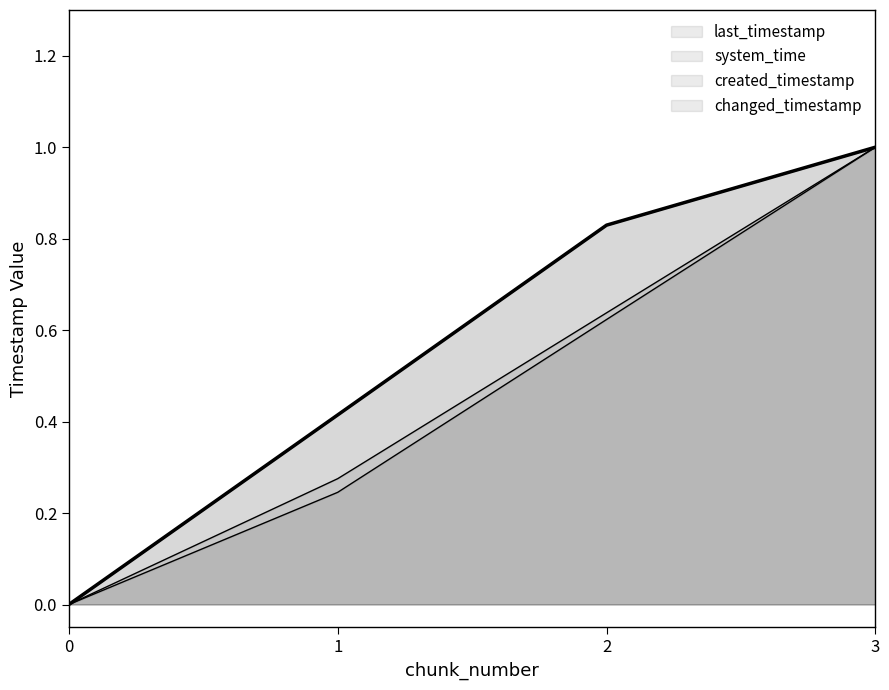

True or false: last_timestamp and created_timestamp intersect in this chart.

False